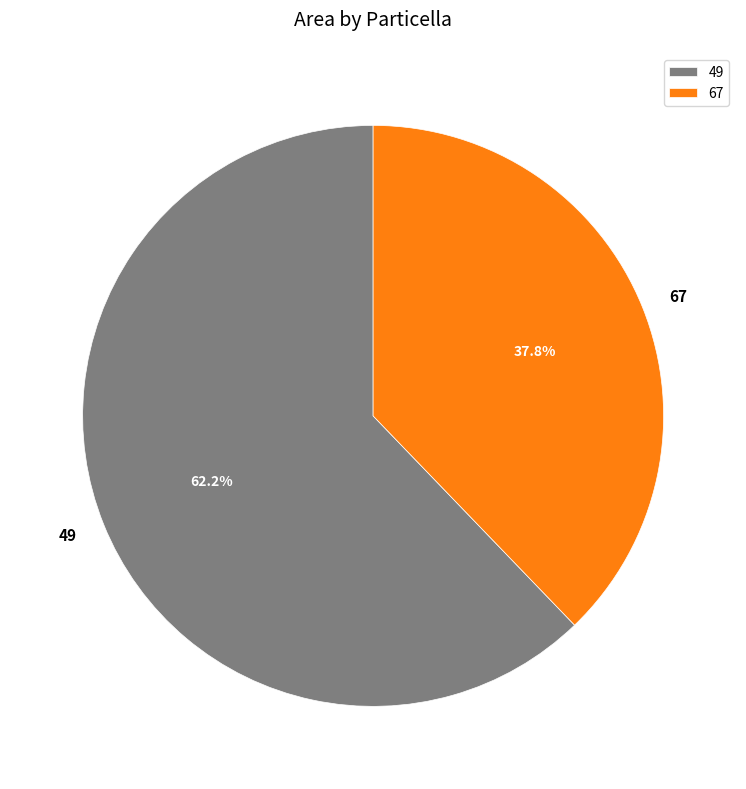

Does 67 account for over 50% of the chart?

No